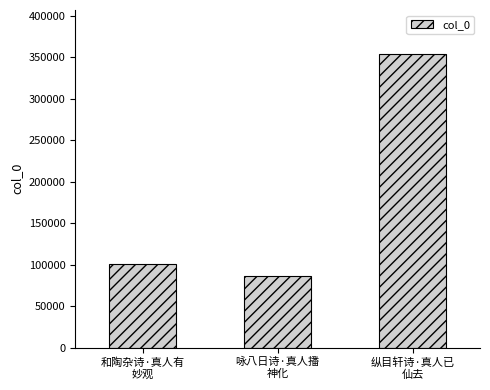

List the labels in order of value, largest first.

纵目轩诗·真人已
仙去, 和陶杂诗·真人有
妙观, 咏八日诗·真人播
神化